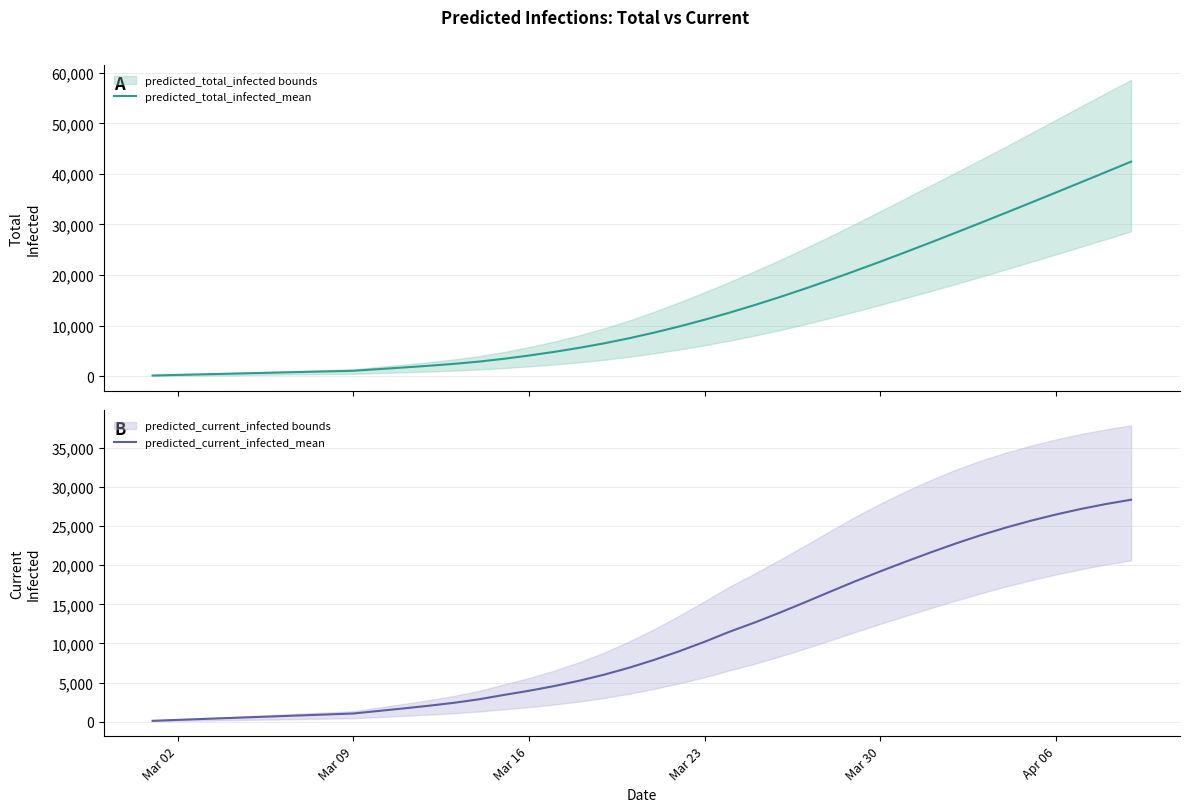

True or false: predicted_total_infected_mean and predicted_current_infected_mean intersect in this chart.

False